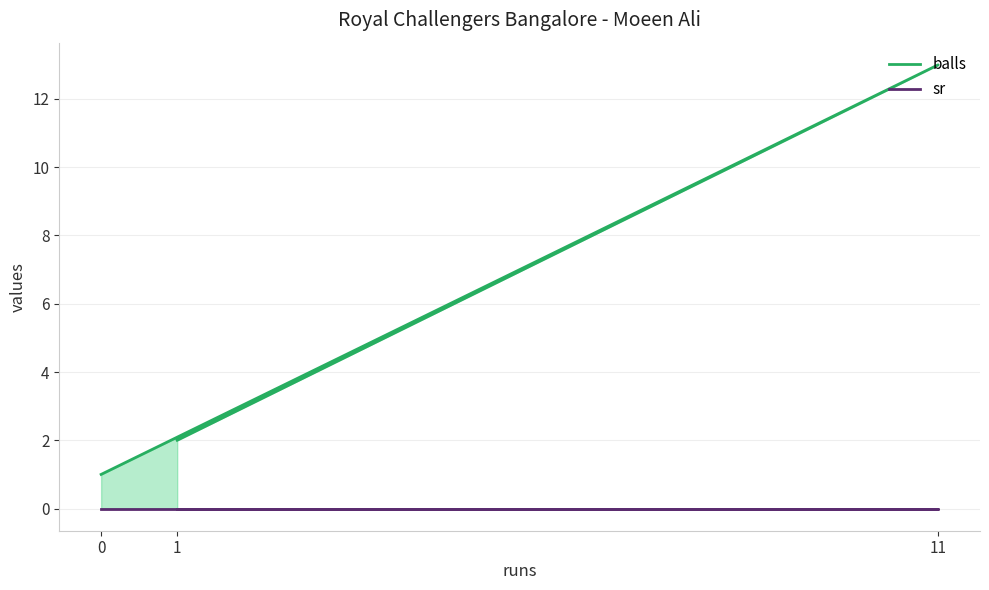

What is the maximum value shown in the chart?

13